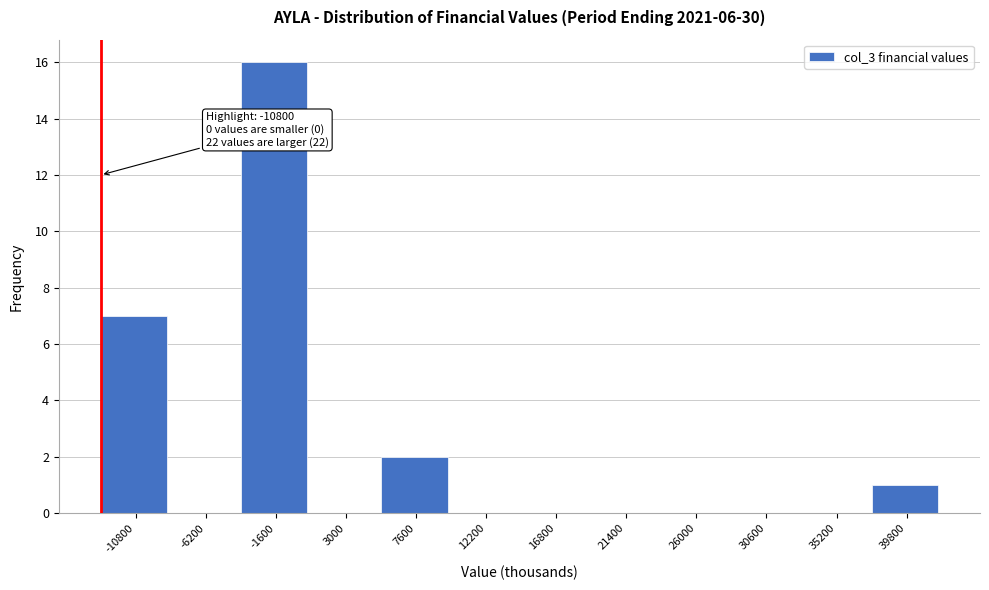

Reading left to right, extract all data points from this chart.

-10800=7	-6200=0	-1600=16	3000=0	7600=2	12200=0	16800=0	21400=0	26000=0	30600=0	35200=0	39800=1